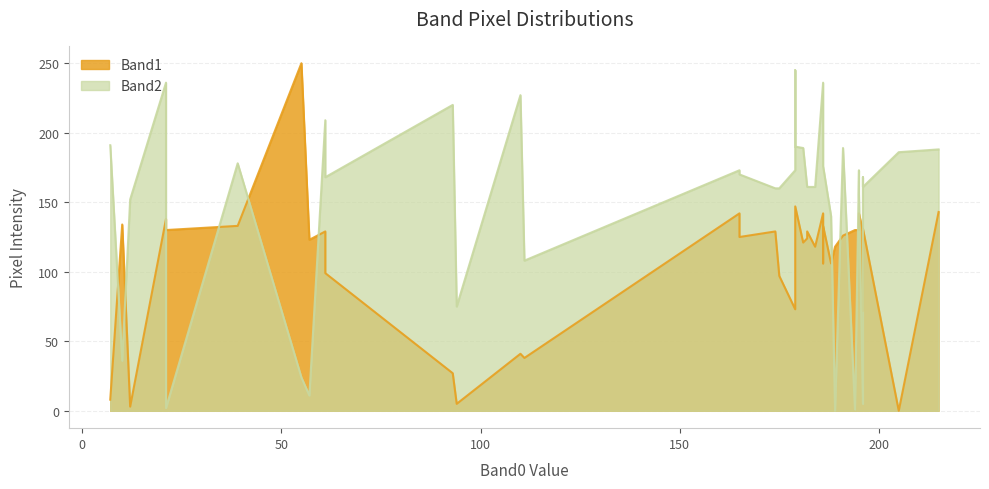

What is the sum of all Band1 values?

4327